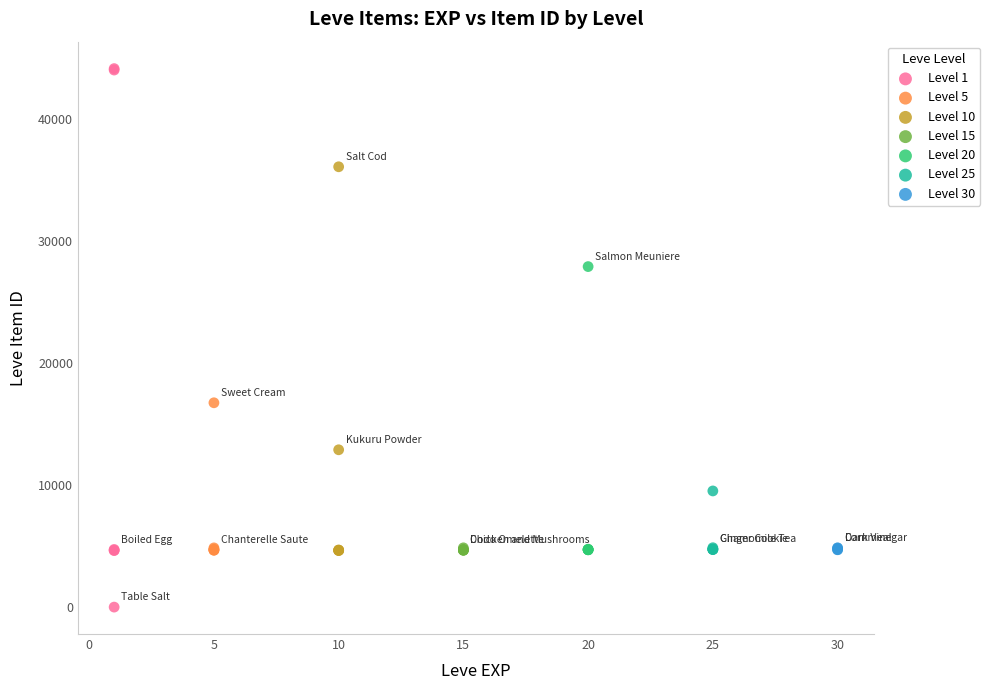

Which series contains the lowest Y value?

Level 1